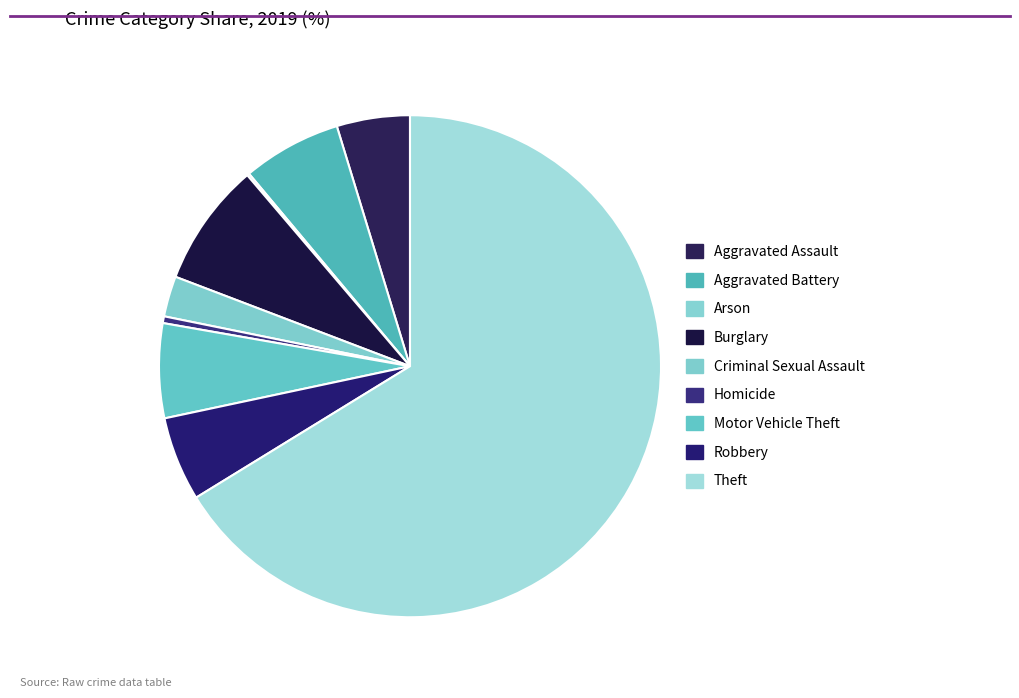

How many slices are in this pie chart?

9